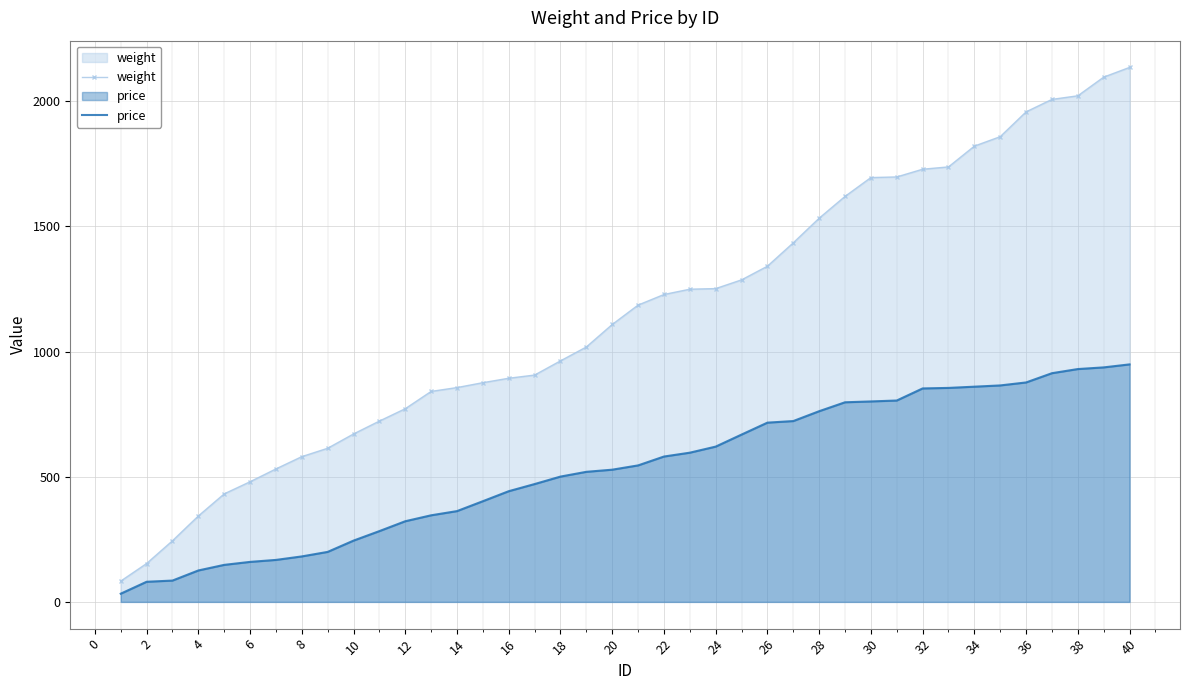

What is the difference between the maximum and minimum values in the price series?

916.2